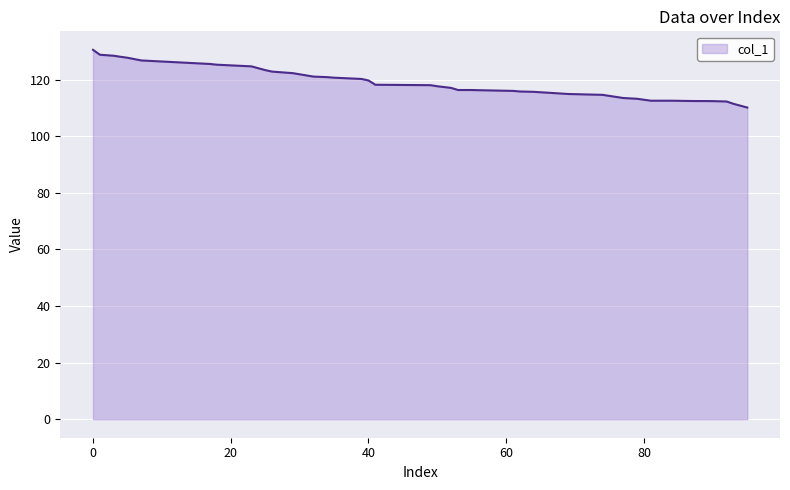

How many lines are shown in the chart?

1